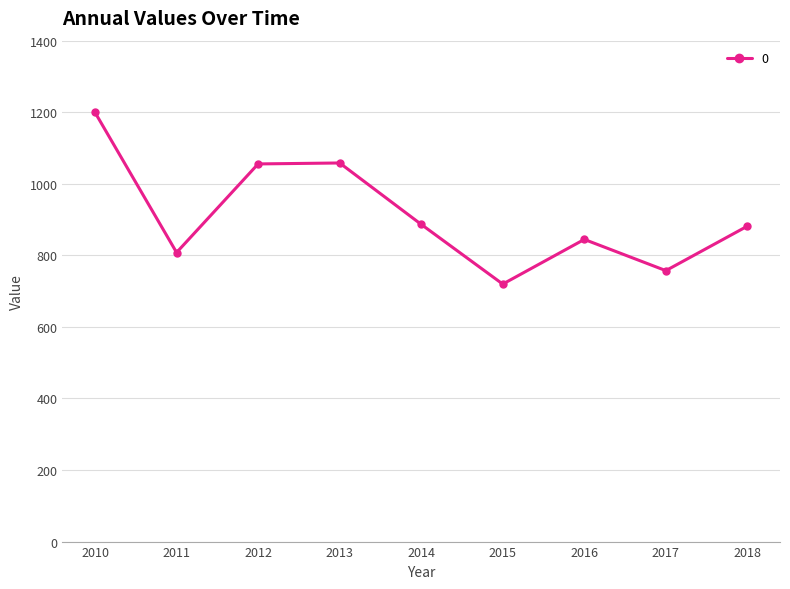

Does the chart display data point markers on the line(s)?

Yes